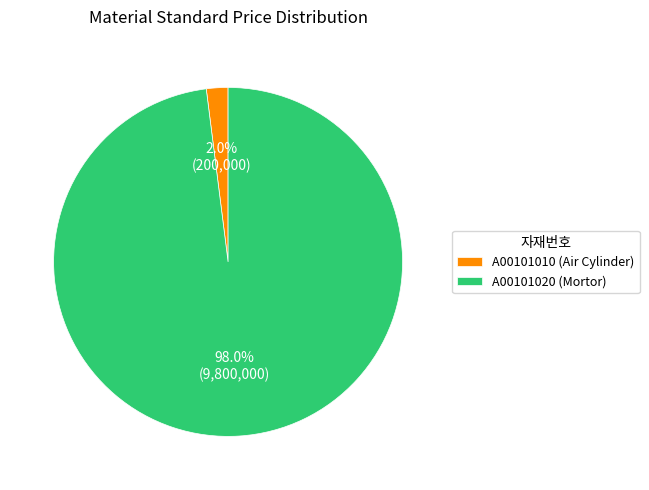

What is the ratio of the value at A00101020 (Mortor) to the value at A00101010 (Air Cylinder)?

49.0